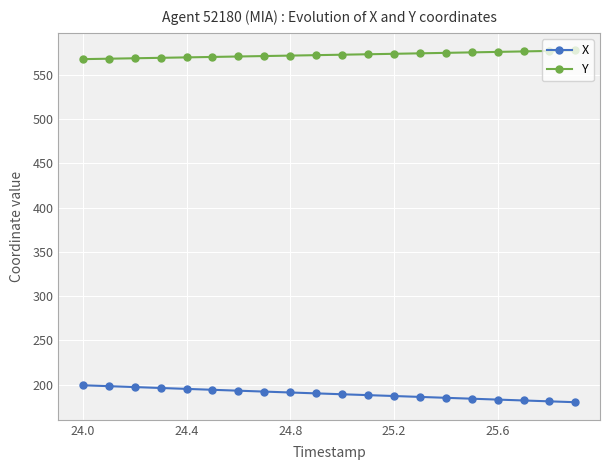

What is the smallest value displayed?

180.0